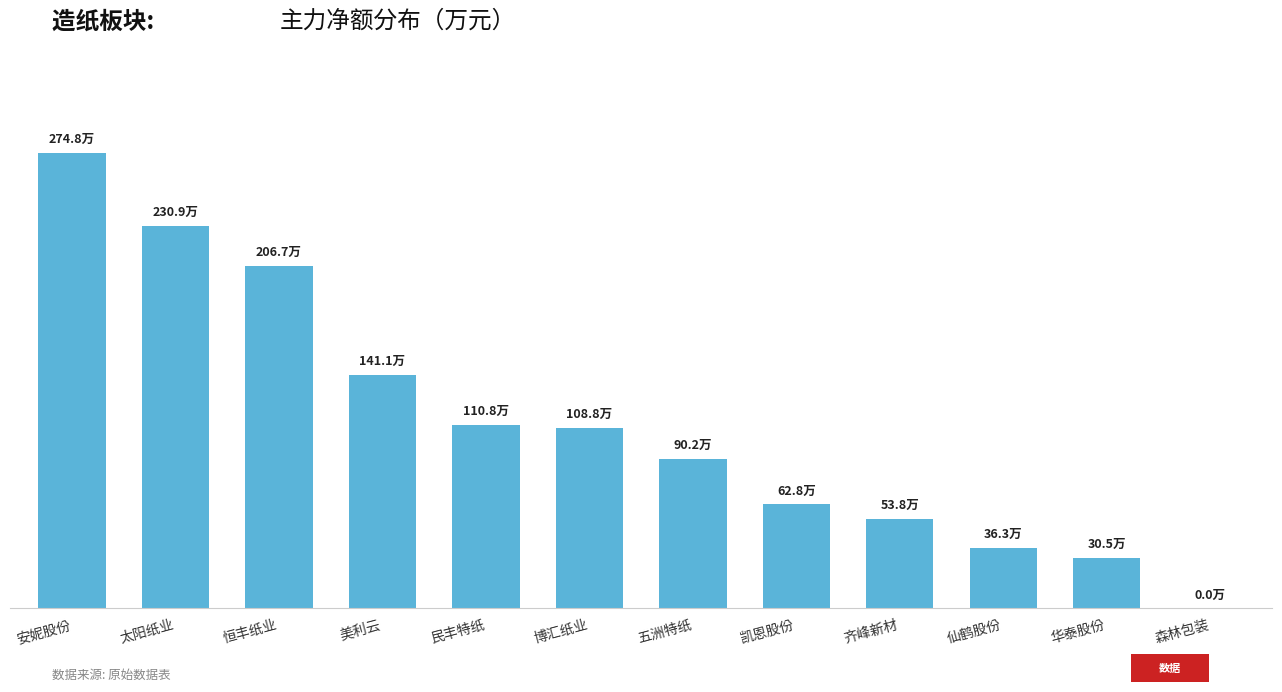

What is the label of the 4th bar from the right?

齐峰新材